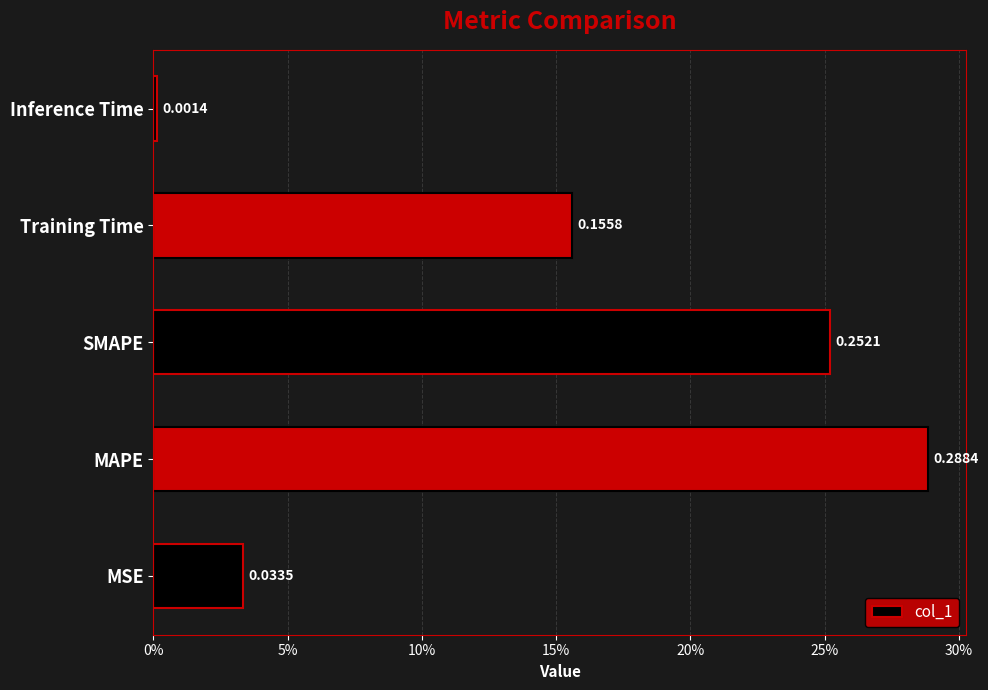

Which label corresponds to the smallest value in the chart?

Inference Time